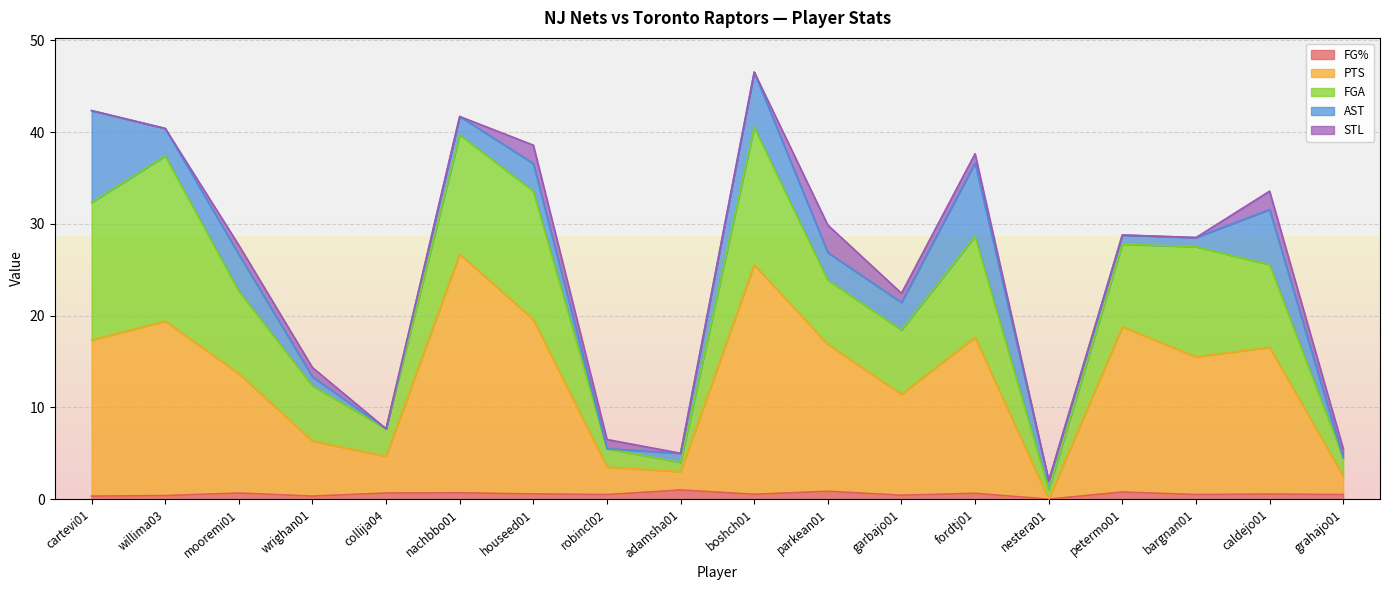

Where is PTS nearest to the value 13?

mooremi01